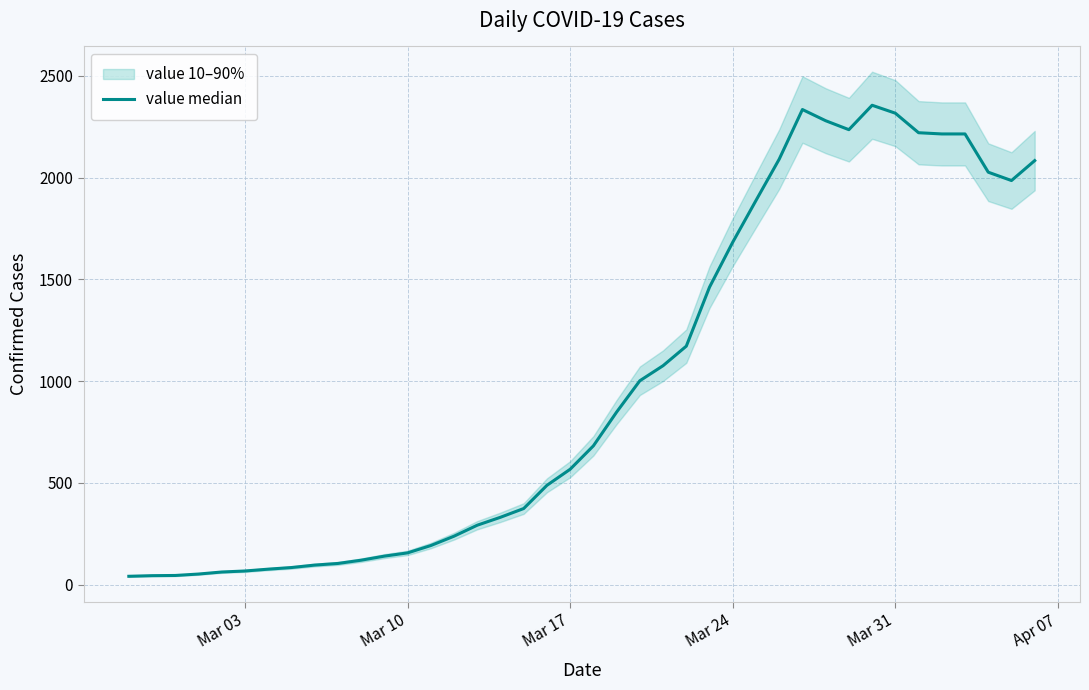

What is the maximum value shown in the chart?

2356